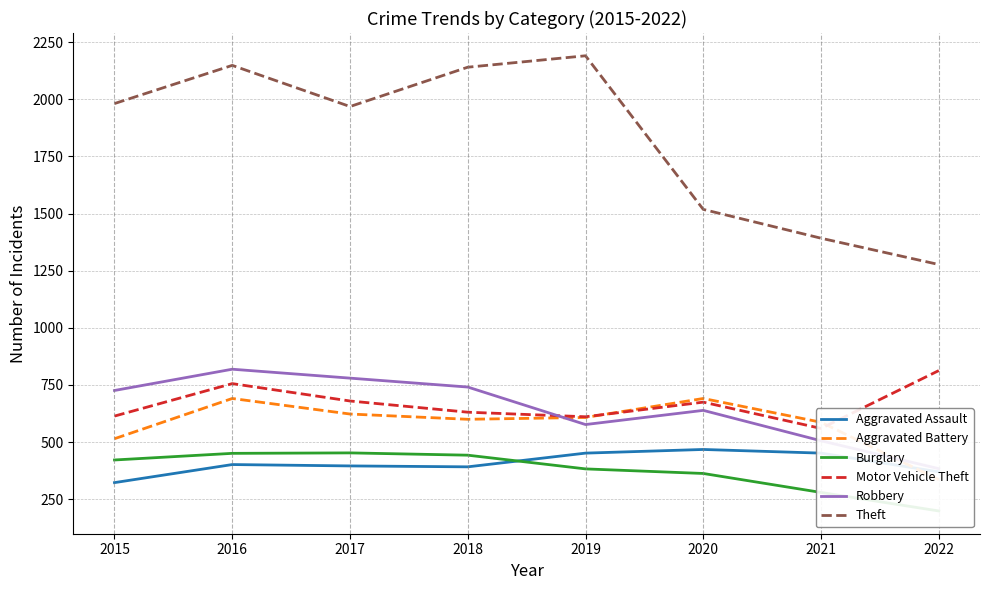

What is the minimum value for Aggravated Battery?

336